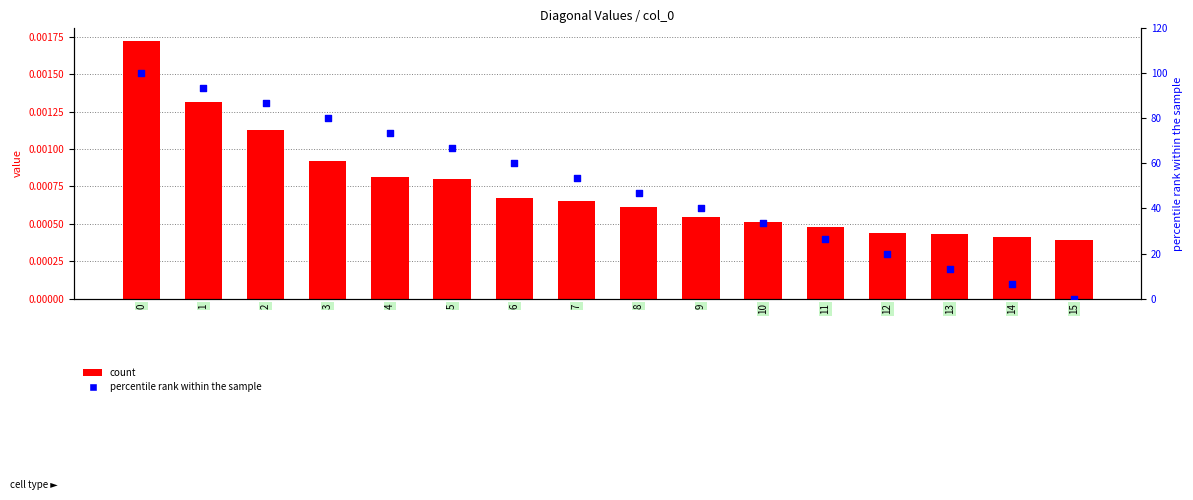

At how many categories does at least one series exceed 0?

16